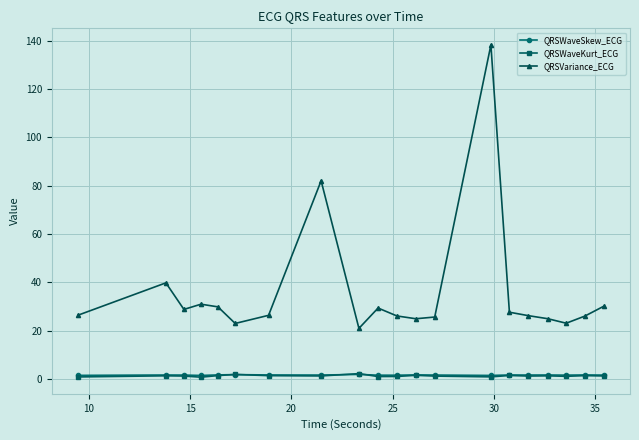

What are all the series names shown in the legend?

QRSWaveSkew_ECG, QRSWaveKurt_ECG, QRSVariance_ECG